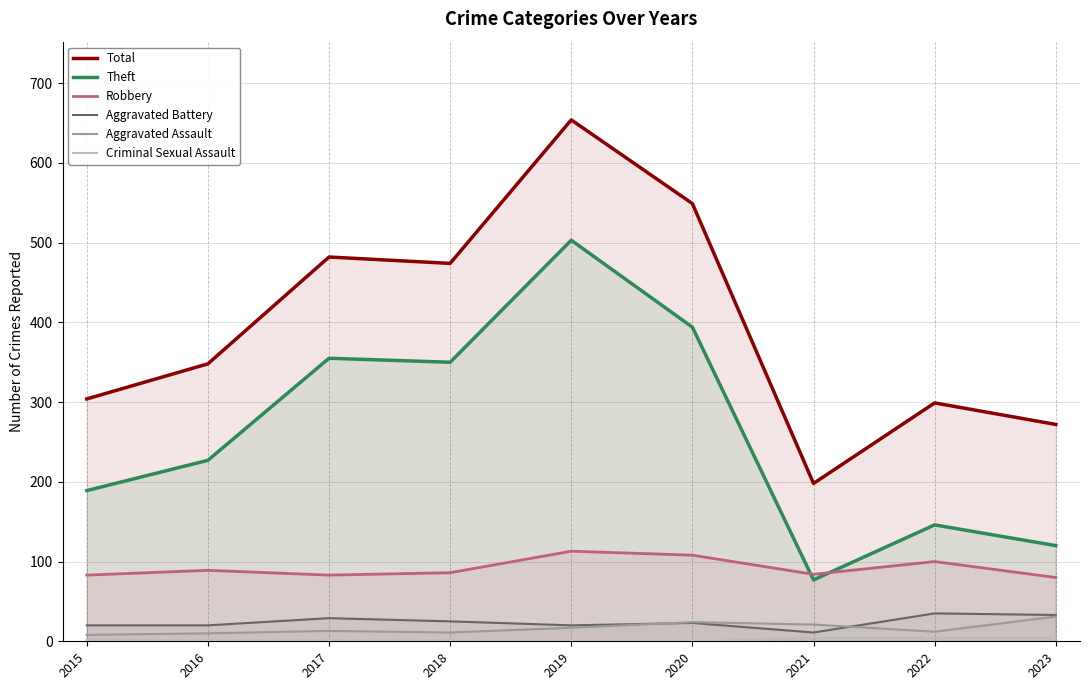

What is the maximum value shown in the chart?

654